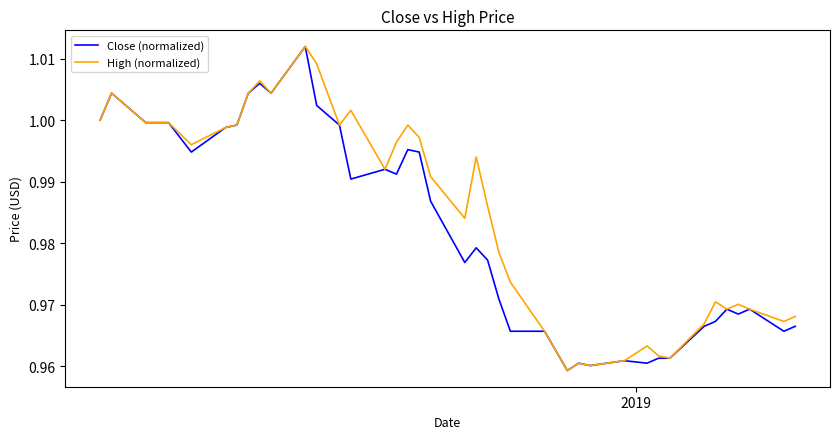

List the series in order of their overall mean, lowest first.

Close (normalized), High (normalized)